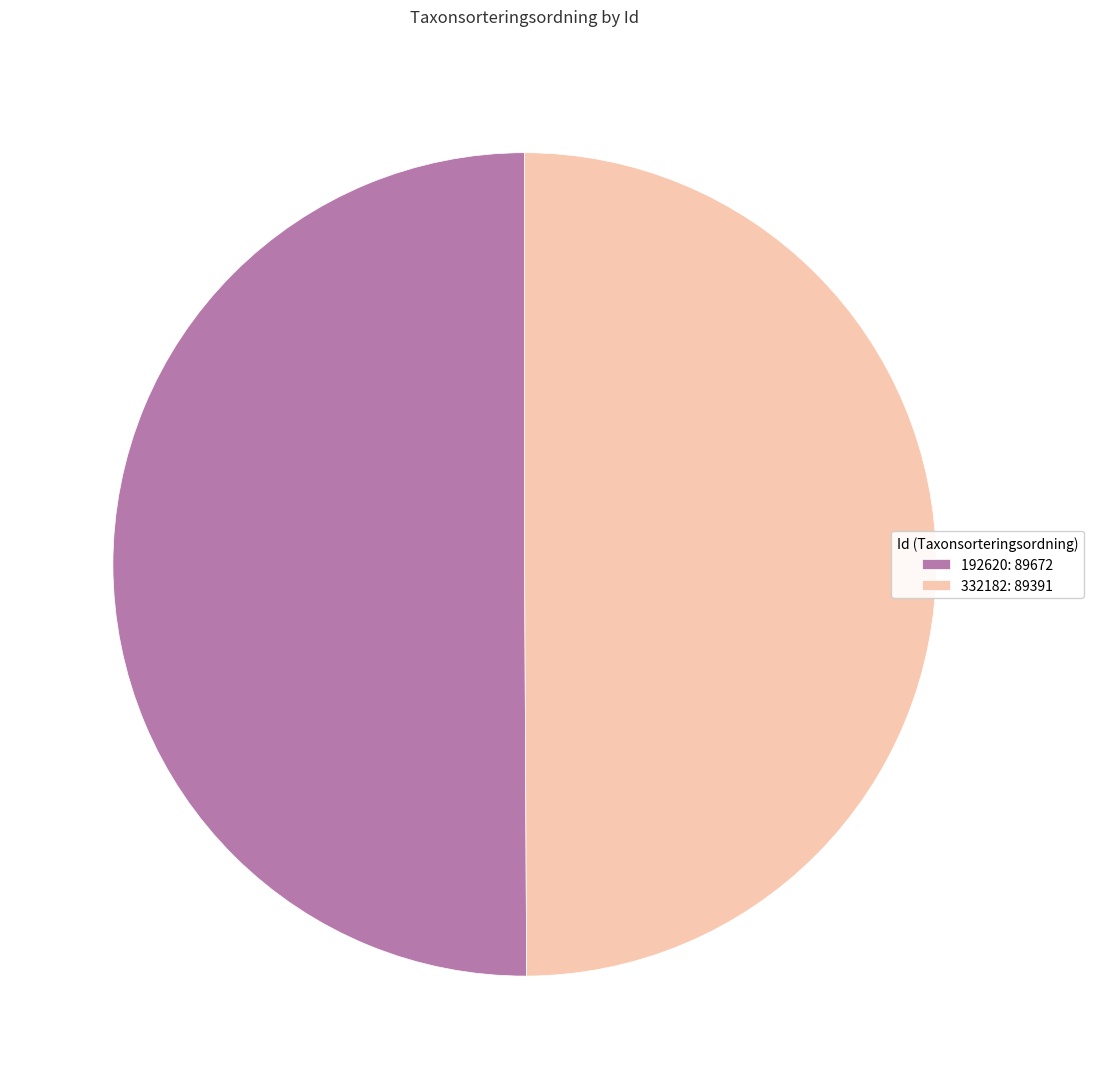

Is it true that 332182 is 37% of the pie?

False